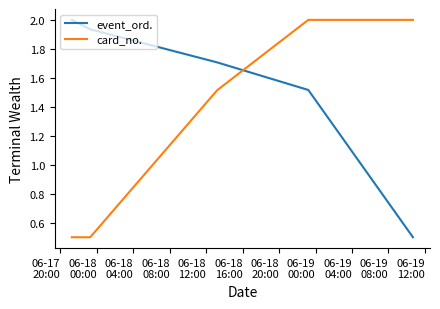

True or false: card_no. has more than 2 interior local peaks.

False